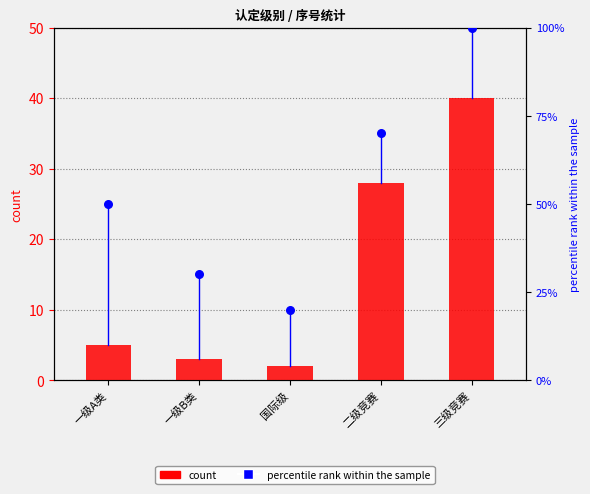

Which series reaches the minimum Y coordinate?

count